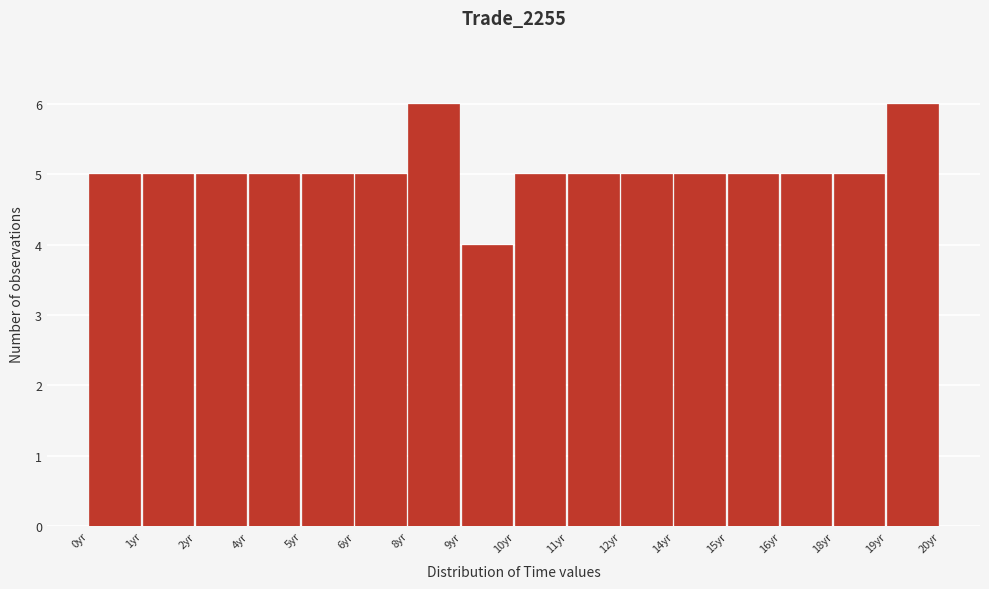

Reading left to right, list all the values displayed in this chart.

5	5	5	5	5	5	6	4	5	5	5	5	5	5	5	6